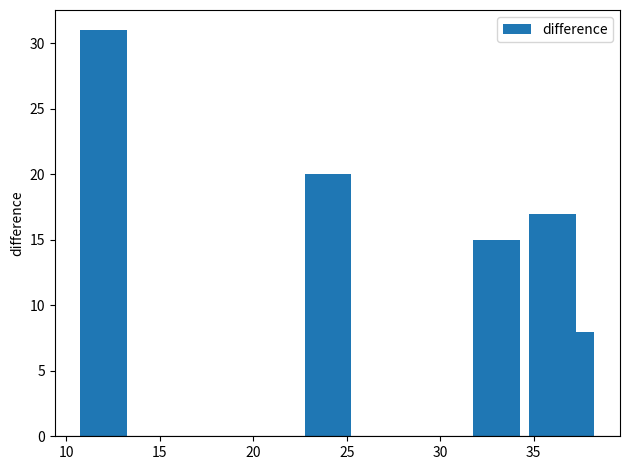

What is the value of the 5th bar from the left?

8